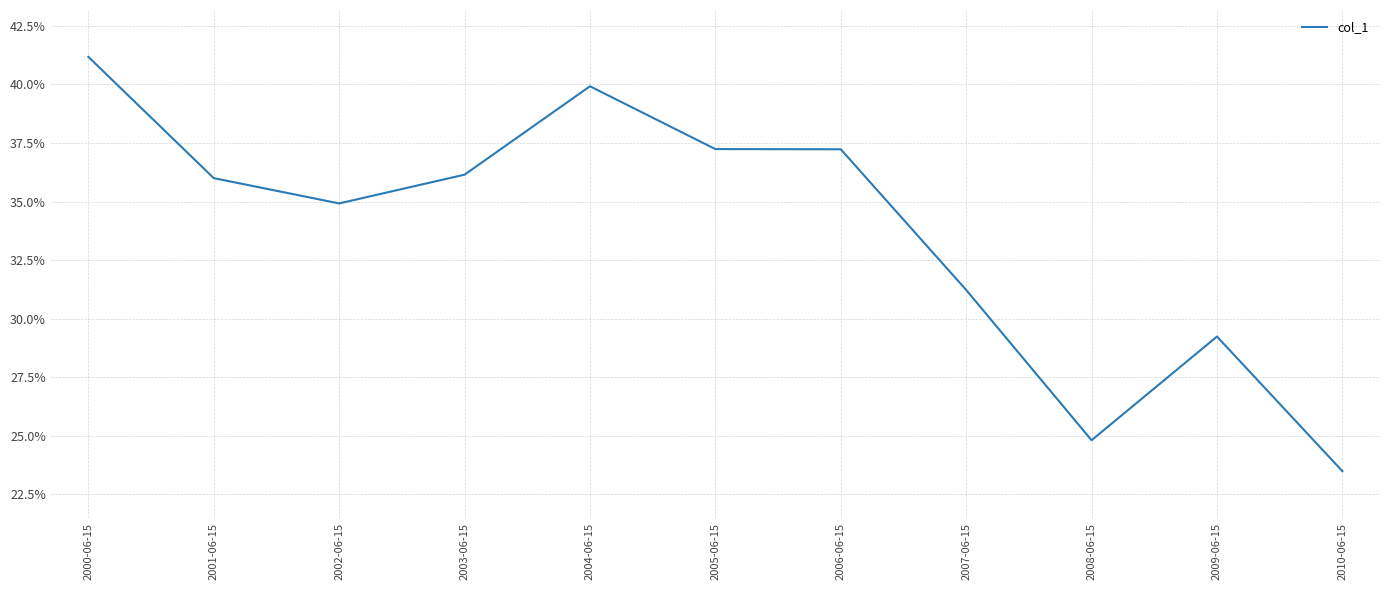

What is the approximate value at 2005-06-15?

0.4